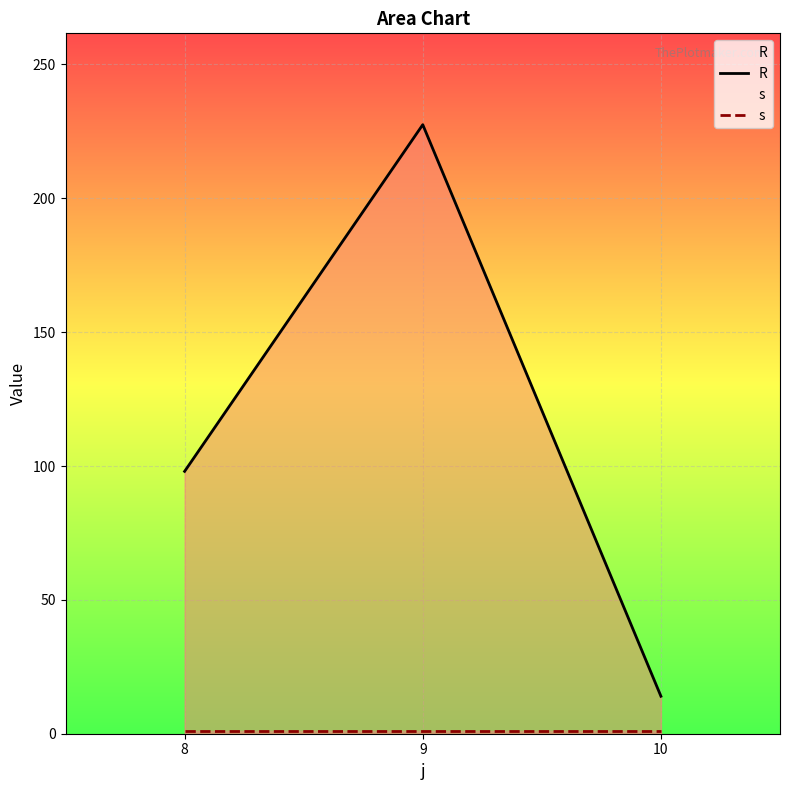

What value does the R series have at 10?

14.0